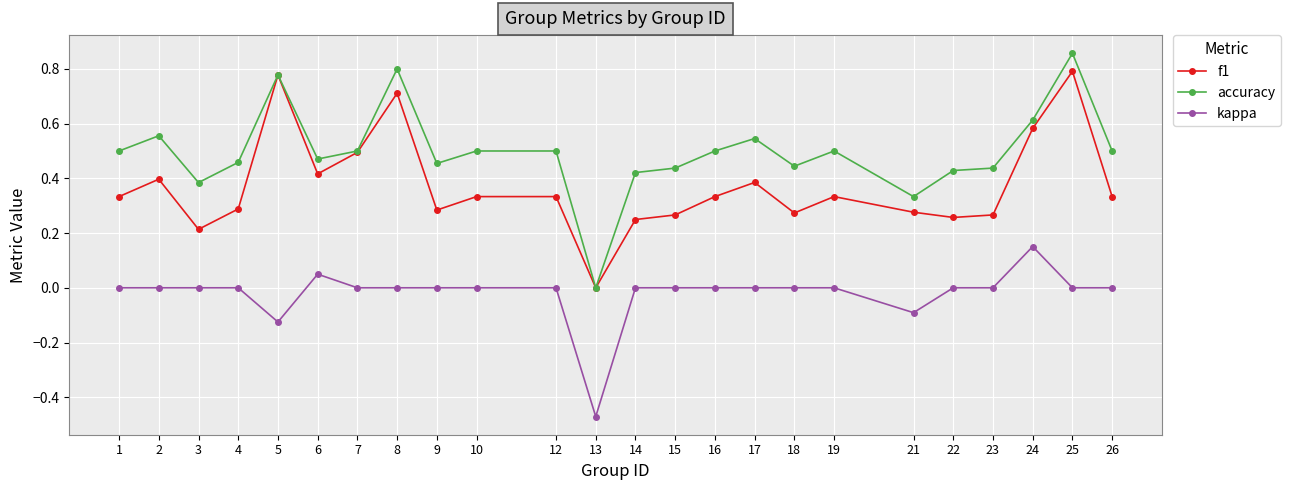

True or false: kappa and accuracy cross at least once.

False